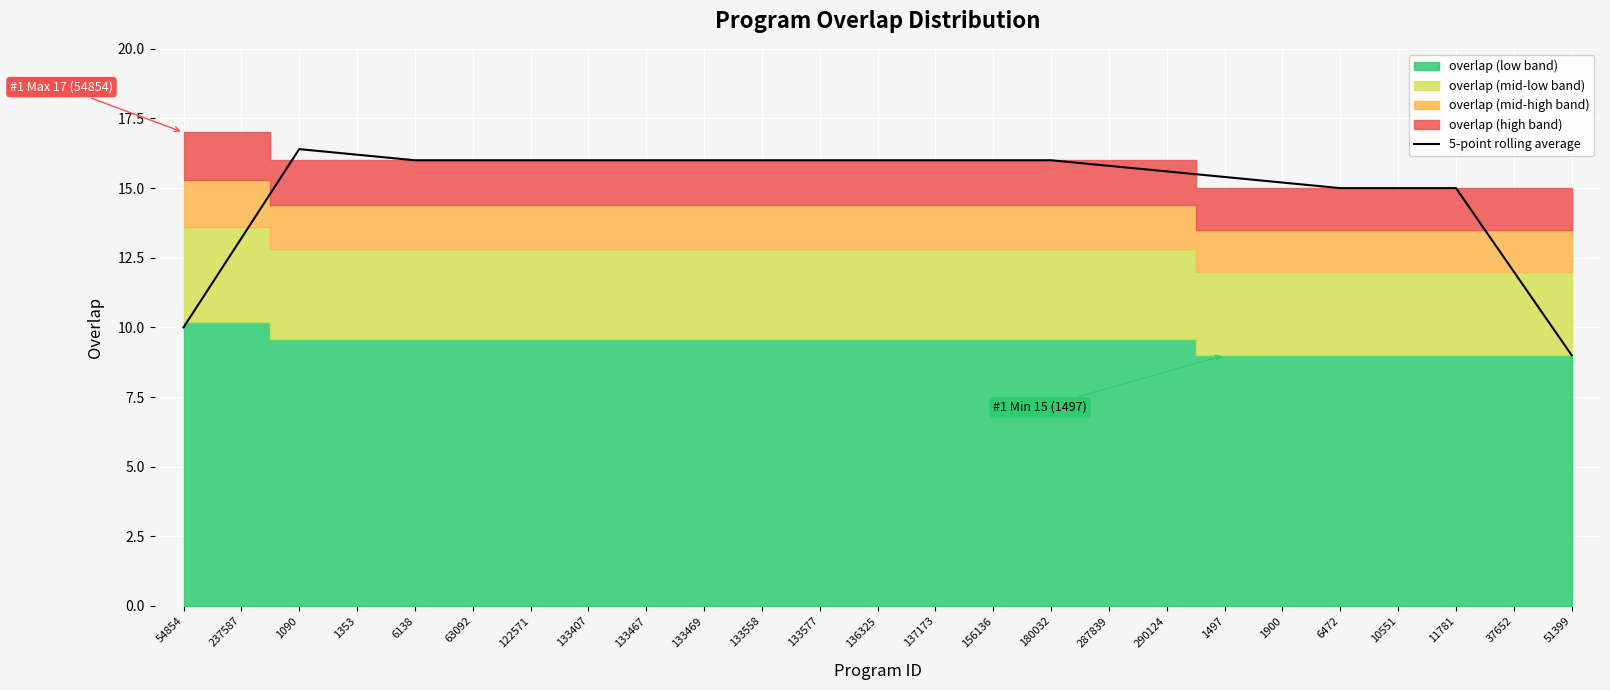

What is the label of the 25th point from the right?

54854